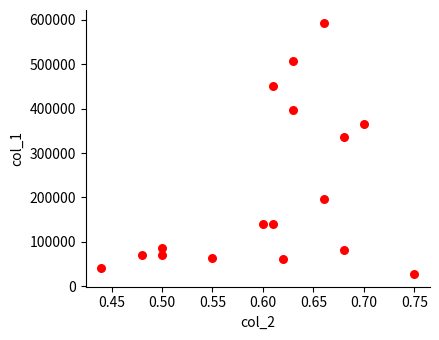

What is the range of Y values (max minus min)?

567000